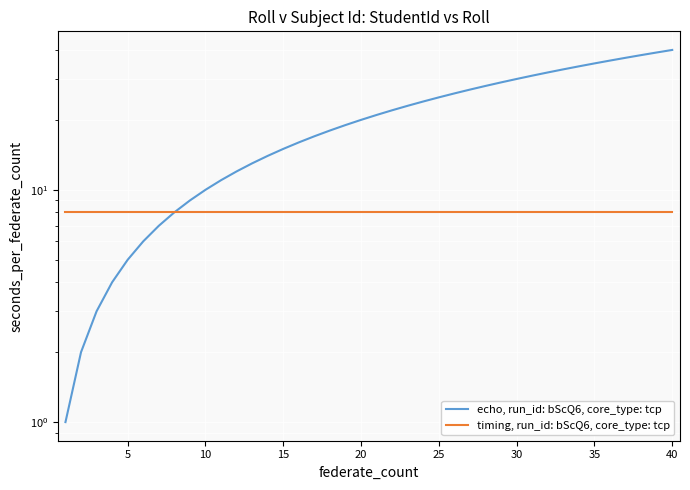

What is the sum of all Subject Id values?

320